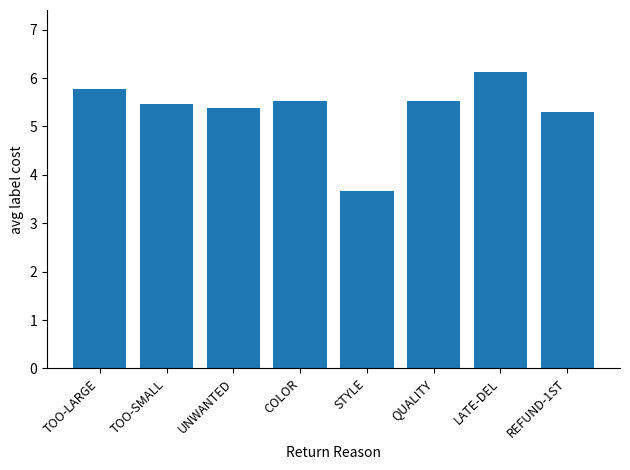

Reading left to right, extract all data points from this chart.

5.8	5.5	5.4	5.5	3.7	5.5	6.1	5.3